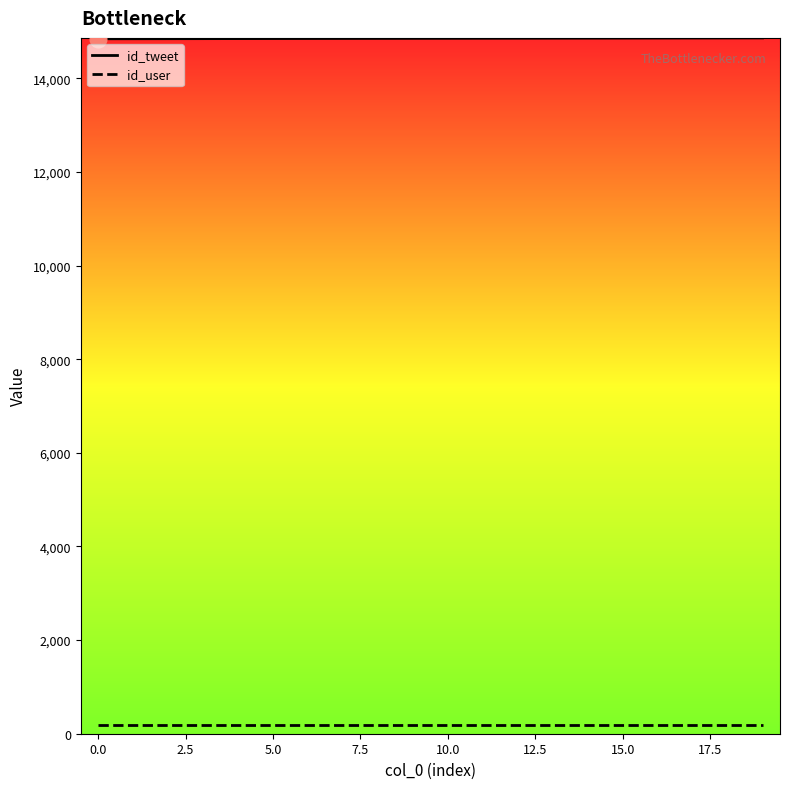

Rank the series by their average value, from highest to lowest.

id_tweet, id_user